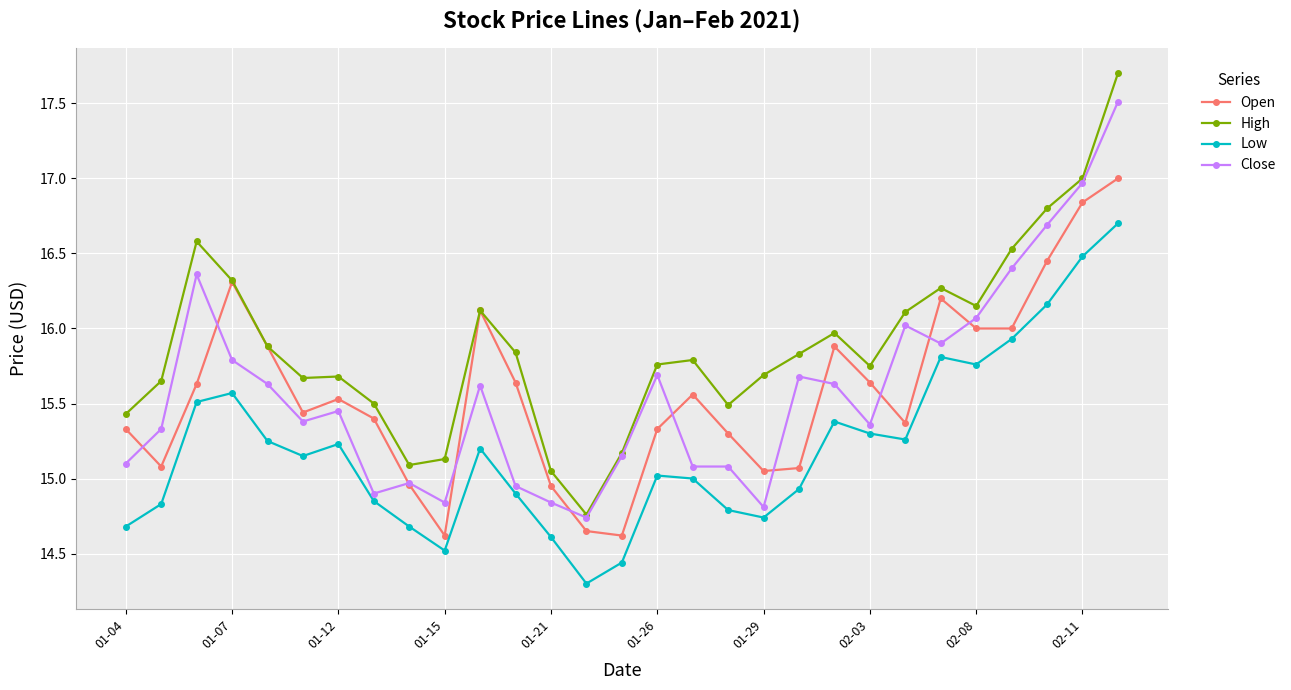

What is the value of the High point at the 26th from the left?

16.5